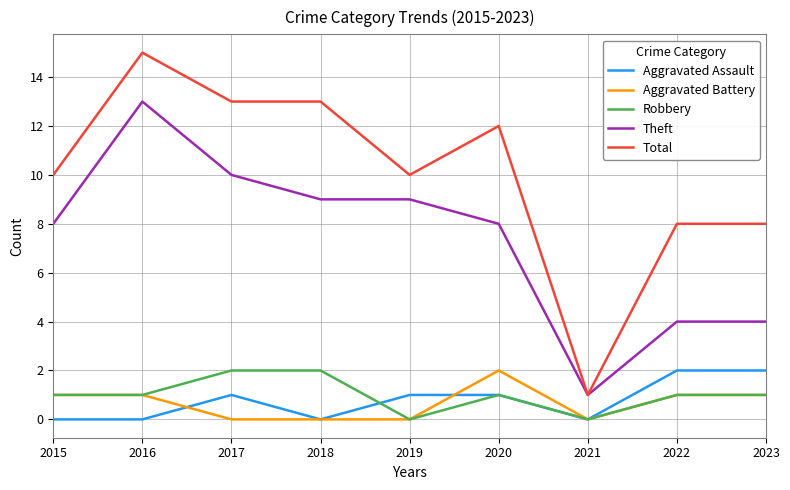

What is the difference between the Theft values at 2019 and 2023?

5